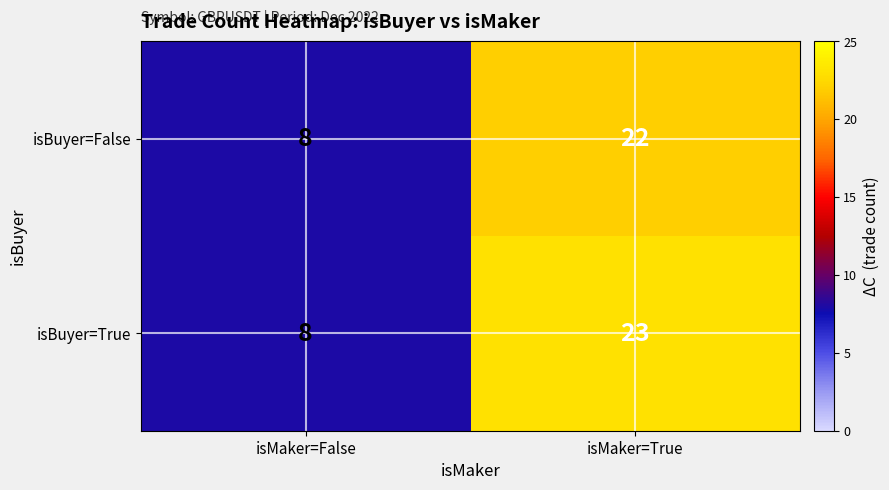

Which series has the largest range (max minus min)?

isBuyer=True